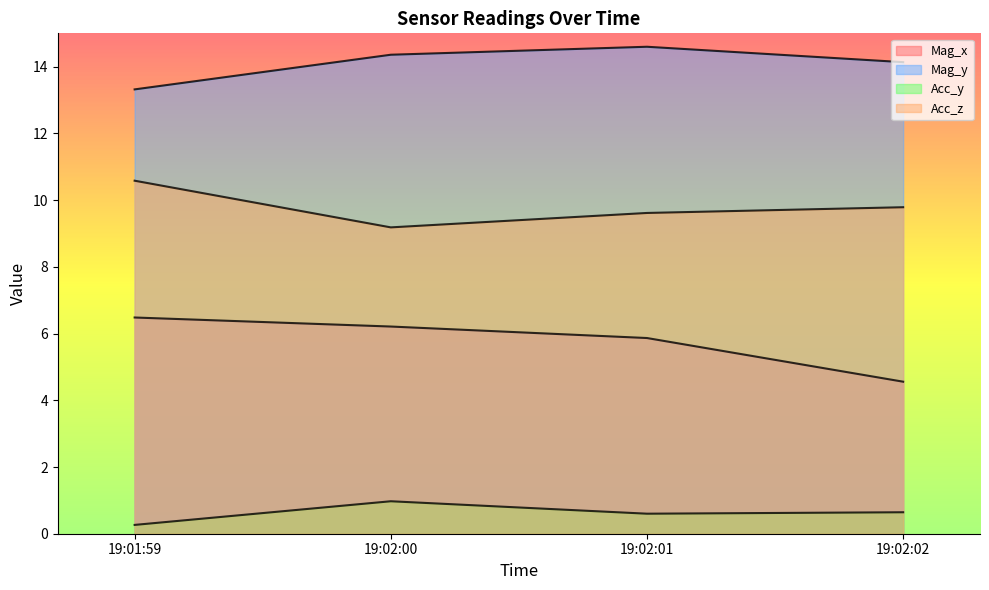

Read the Acc_y value at 19:02:02.

0.6